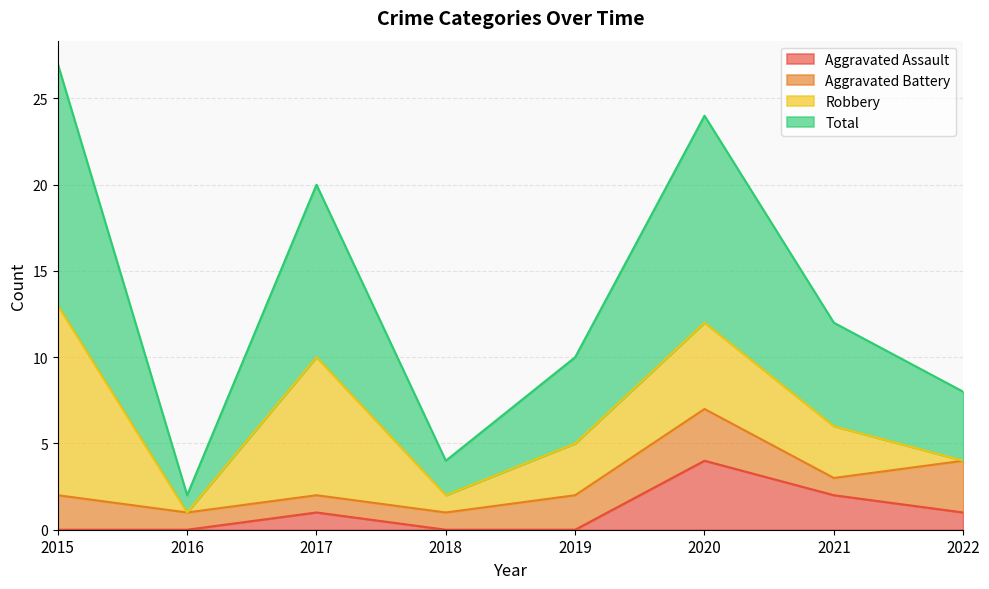

True or false: Aggravated Assault and Total intersect in this chart.

False